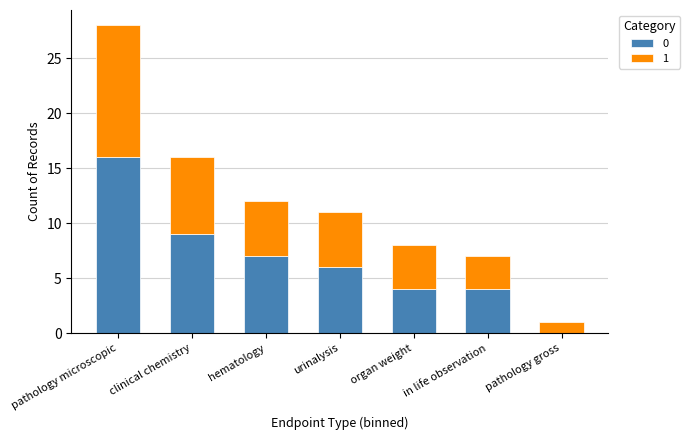

Which category has the highest value in the 0 series?

pathology microscopic